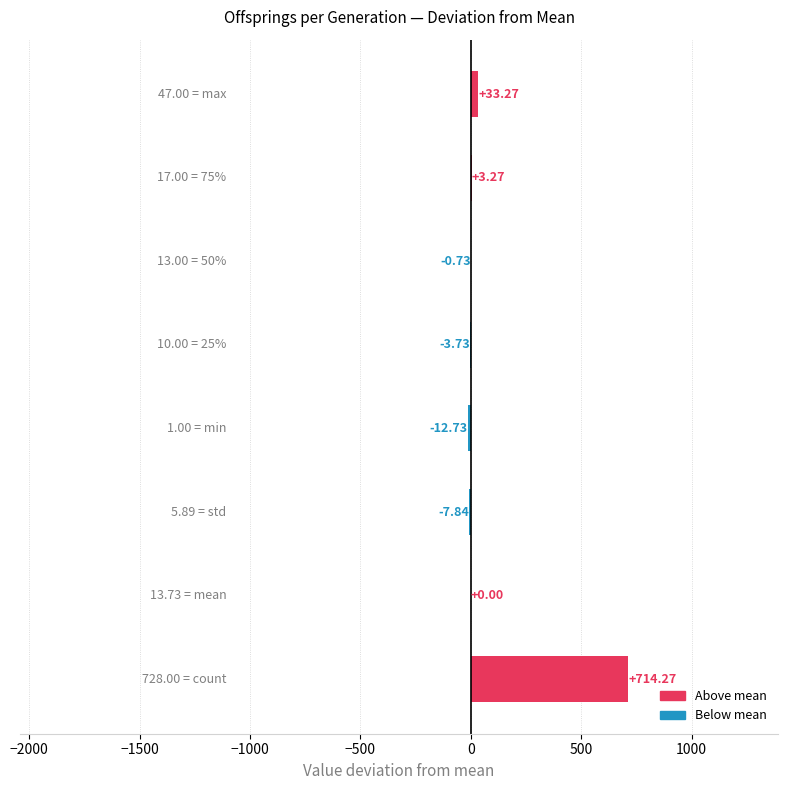

What is the smallest value displayed?

-12.7